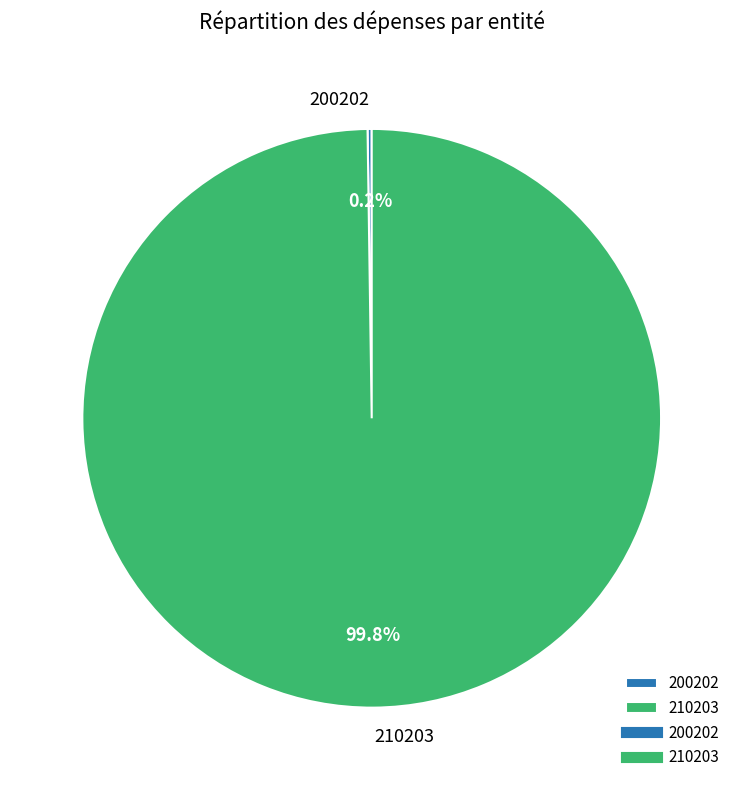

What percentage is the 210203 slice, to the nearest percent?

100%